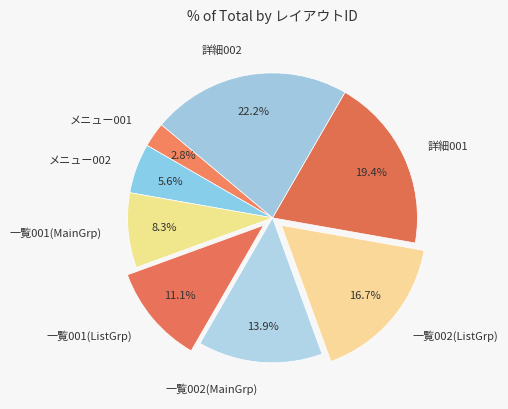

How many slices are in this pie chart?

8